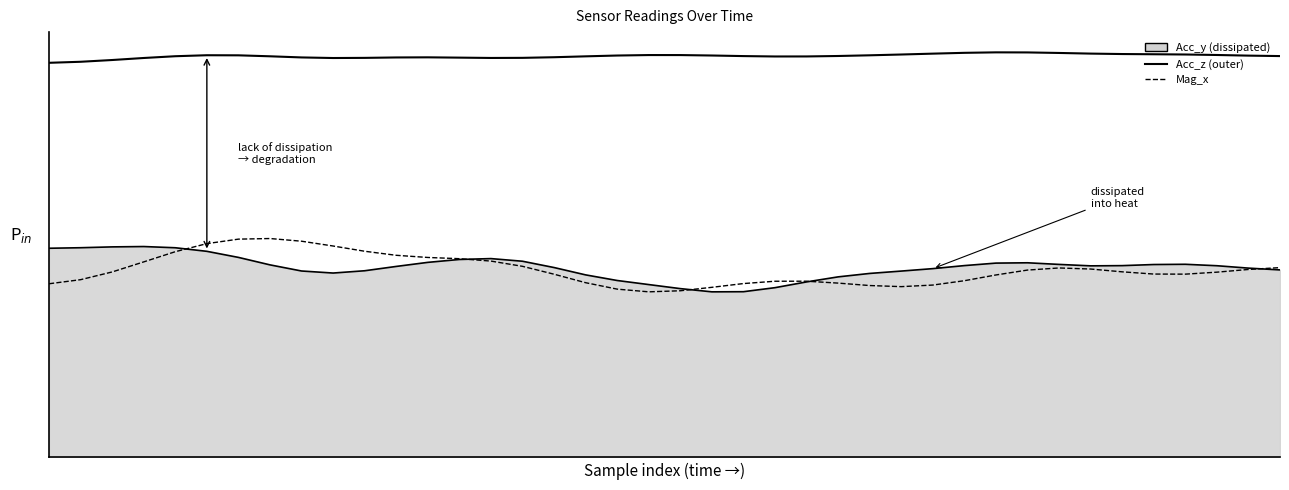

Is this an area chart (filled region under the line)?

Yes